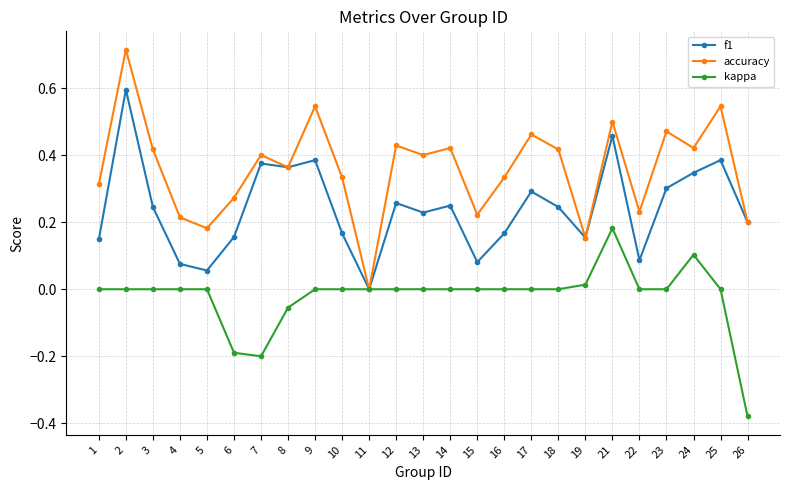

Where is the first local maximum for accuracy?

2